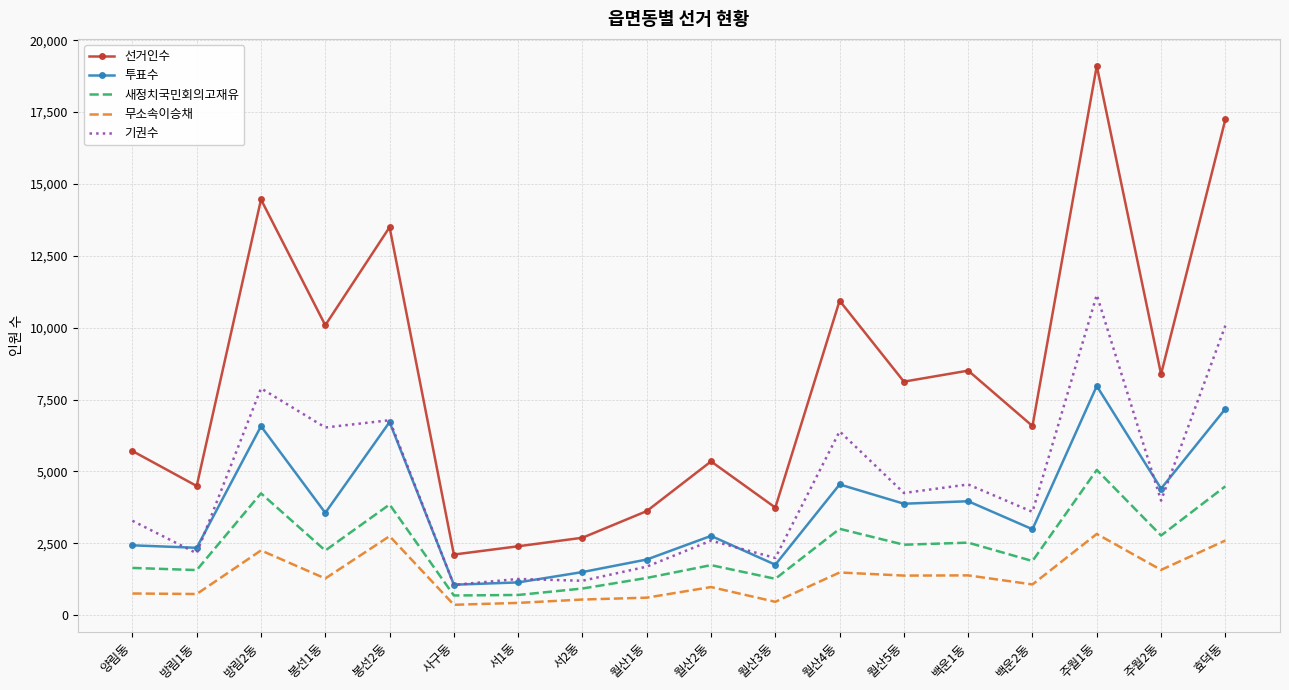

True or false: 기권수 has a value of 1194 at 서2동.

True